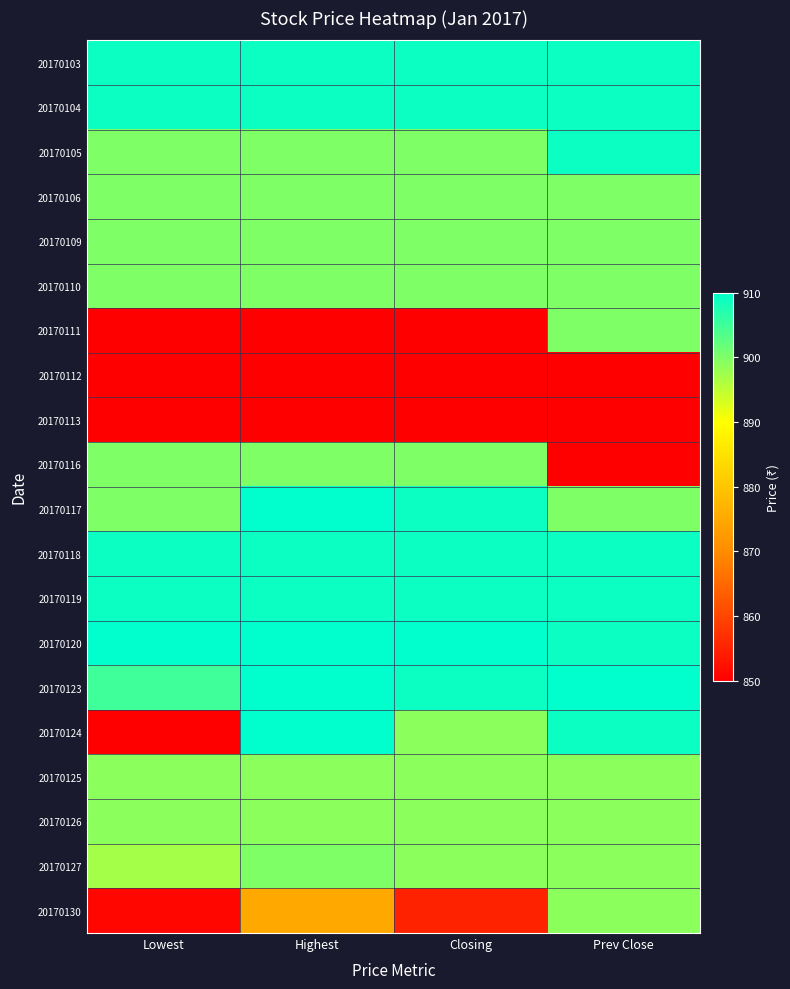

What is the greatest value displayed?

910